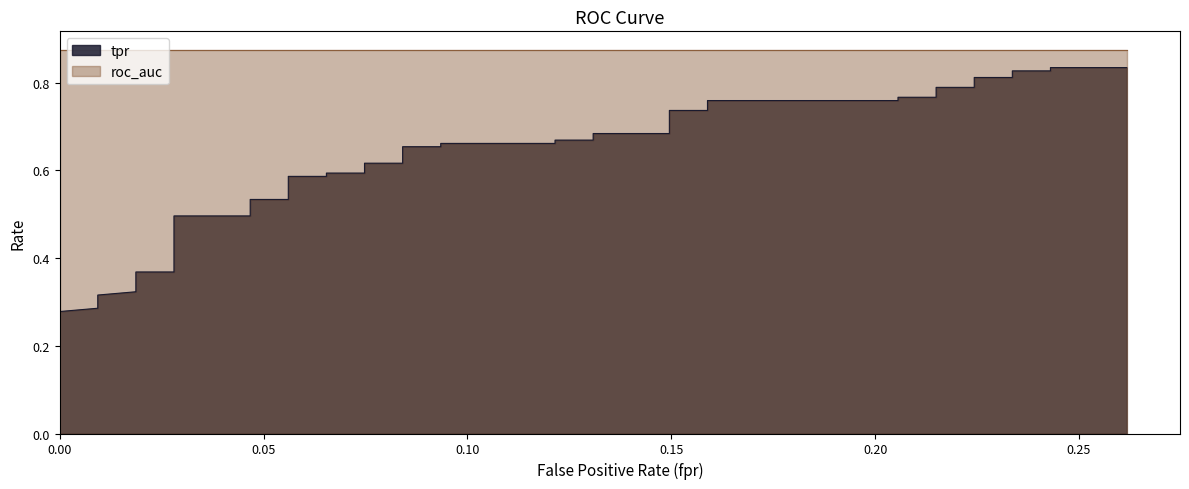

Reading left to right, extract all data points from this chart.

0=0.2	0=0.2	0=0.3	0.009345794392523364=0.3	0.009345794392523364=0.3	0.01869158878504673=0.3	0.01869158878504673=0.4	0.02803738317757009=0.4	0.02803738317757009=0.5	0.04672897196261682=0.5	0.04672897196261682=0.5	0.05607476635514019=0.5	0.05607476635514019=0.6	0.06542056074766354=0.6	0.06542056074766354=0.6	0.07476635514018691=0.6	0.07476635514018691=0.6	0.08411214953271028=0.6	0.08411214953271028=0.7	0.09345794392523364=0.7	0.09345794392523364=0.7	0.1214953271028037=0.7	0.1214953271028037=0.7	0.1308411214953271=0.7	0.1308411214953271=0.7	0.1495327102803738=0.7	0.1495327102803738=0.7	0.1588785046728972=0.7	0.1588785046728972=0.8	0.205607476635514=0.8	0.205607476635514=0.8	0.2149532710280374=0.8	0.2149532710280374=0.8	0.2242990654205607=0.8	0.2242990654205607=0.8	0.2336448598130841=0.8	0.2336448598130841=0.8	0.2429906542056075=0.8	0.2429906542056075=0.8	0.2616822429906542=0.8